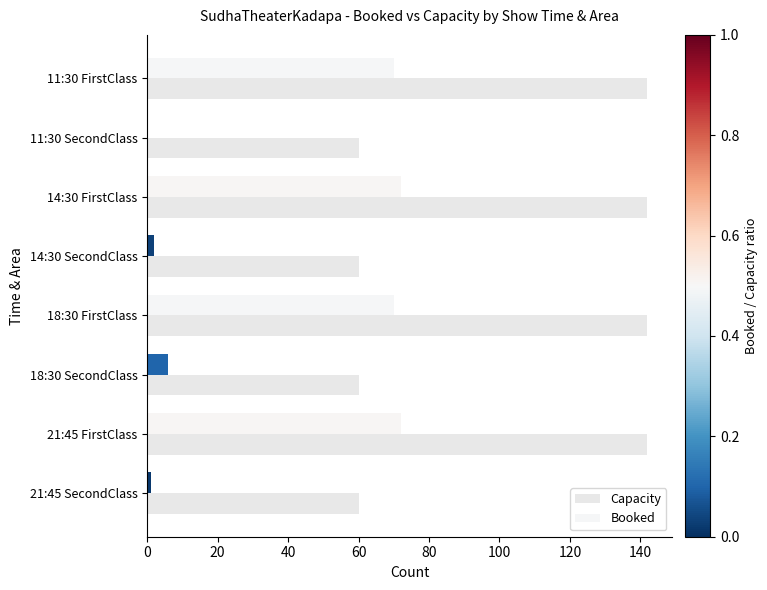

Where is Booked nearest to the value 36?

18:30 SecondClass